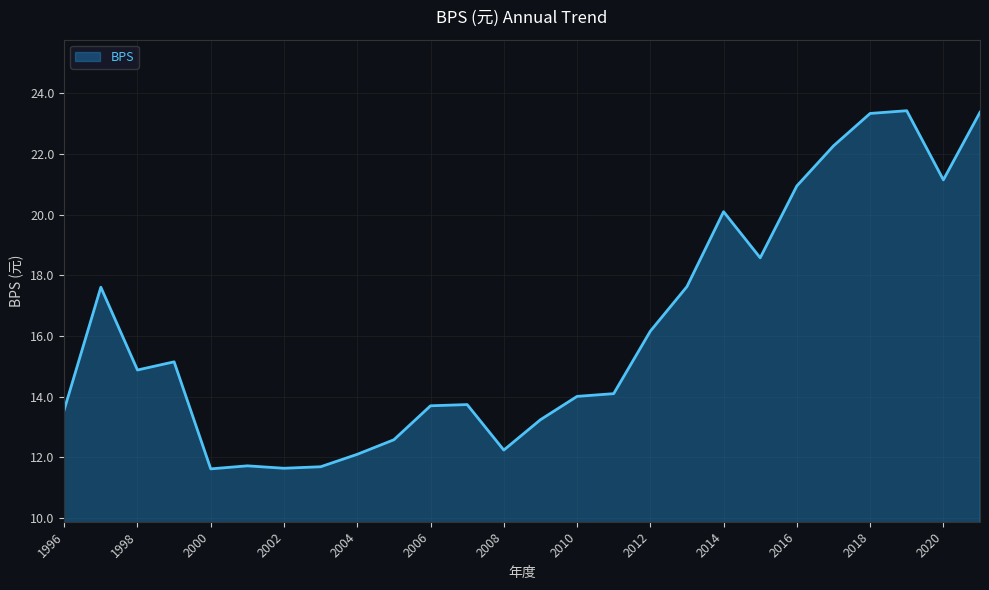

What is the difference between the maximum and minimum values?

11.8